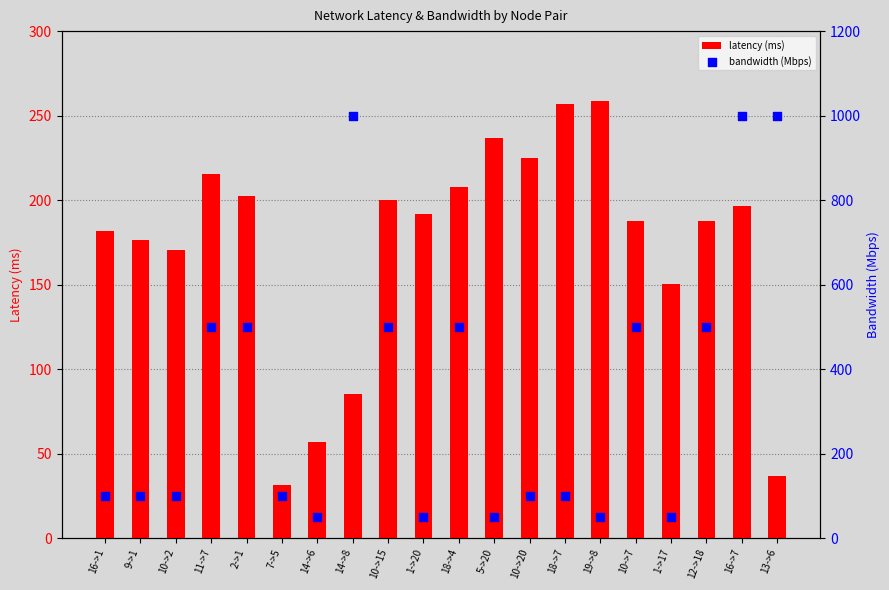

What are all the series names shown in the legend?

latency (ms), bandwidth (Mbps)